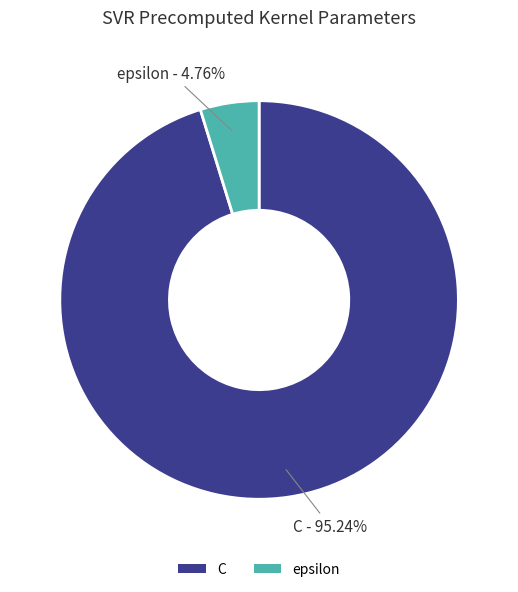

What is the smallest slice in the pie chart?

epsilon